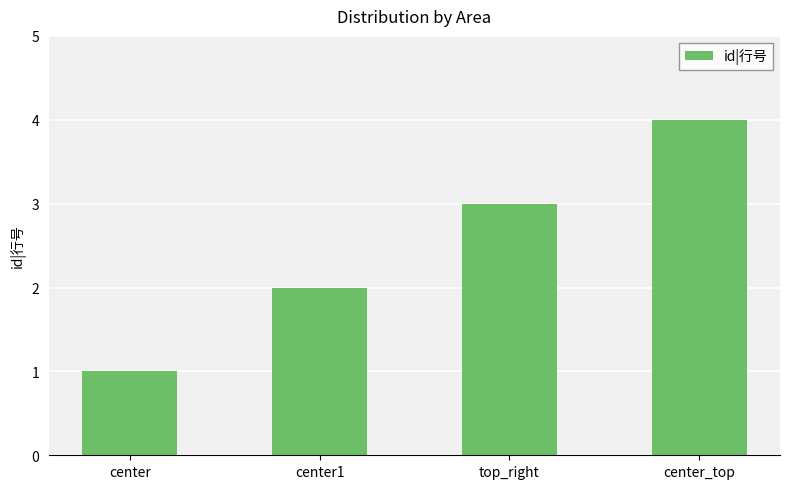

What is the ratio of the value at top_right to the value at center?

3.0